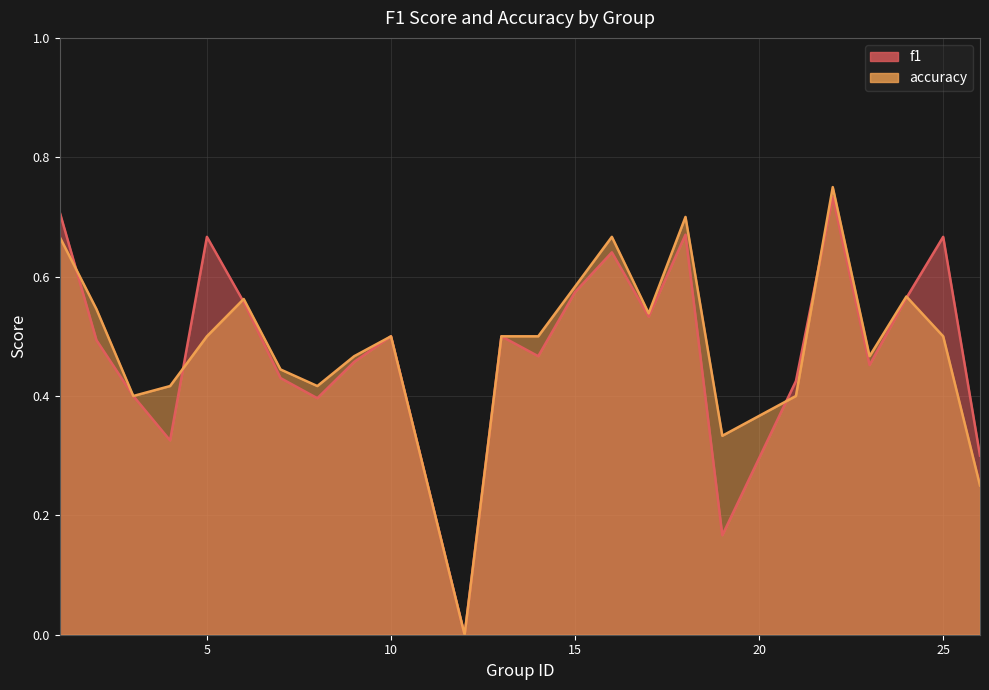

Is the value of f1 at 15 greater than the value of accuracy at 3?

Yes